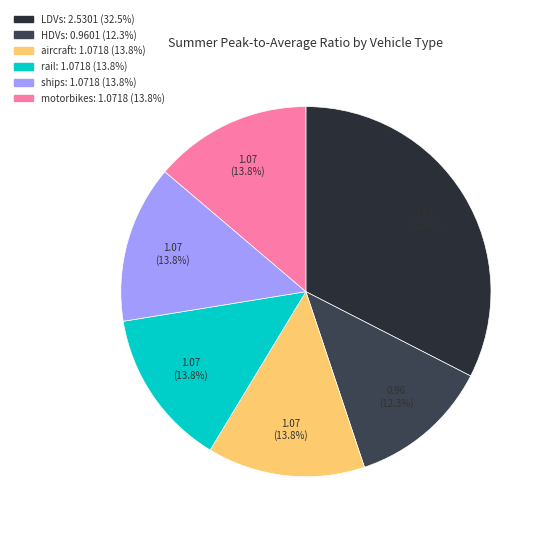

True or false: LDVs accounts for 25% of the total.

False